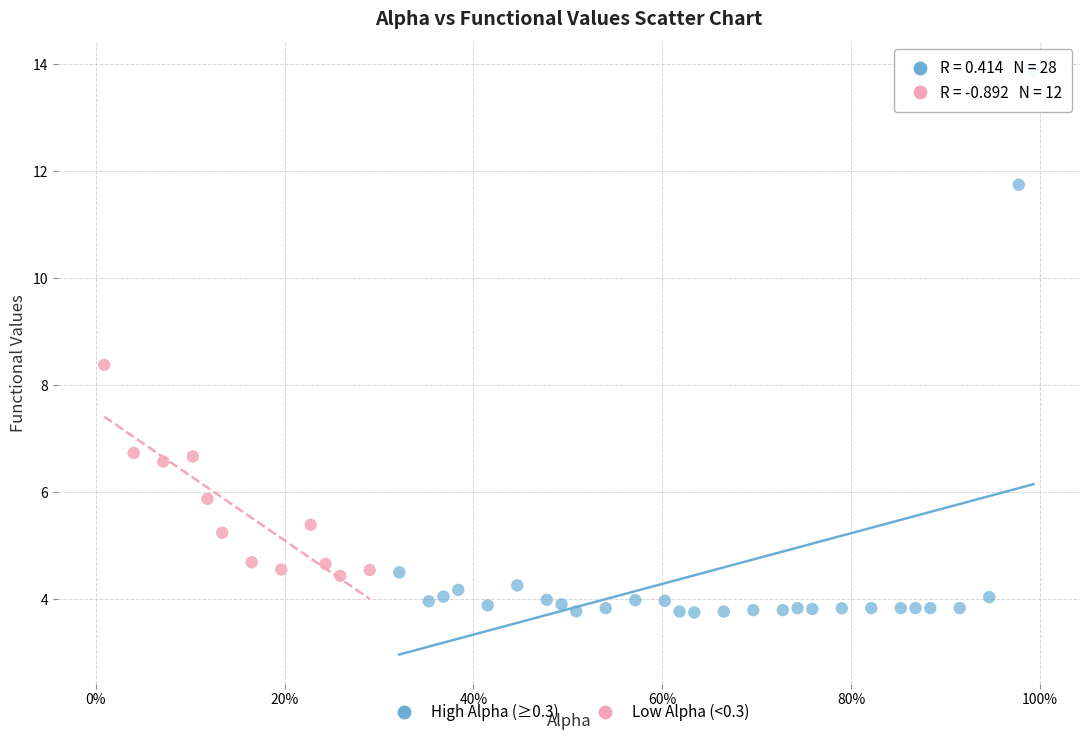

Which series reaches the maximum Y coordinate?

High Alpha (≥0.3)